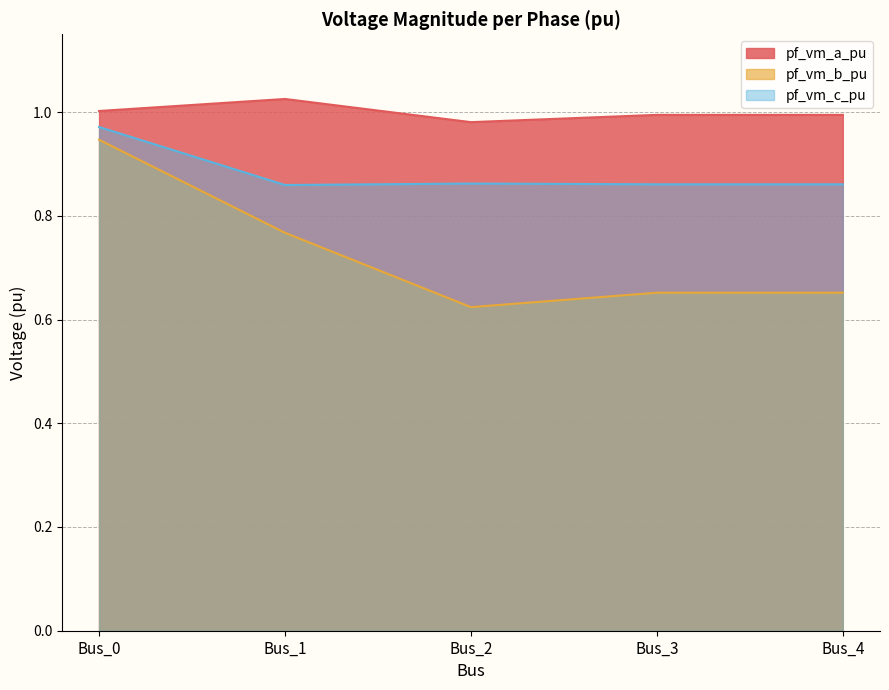

Which series has the widest spread of values?

pf_vm_b_pu